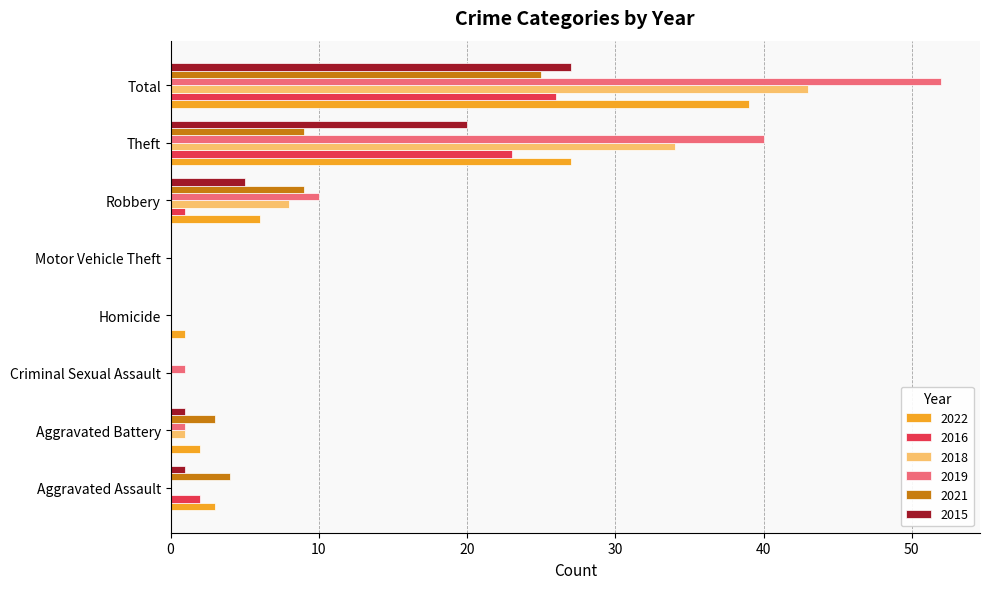

What is the sum of the 2021 values at Aggravated Assault and Homicide?

4